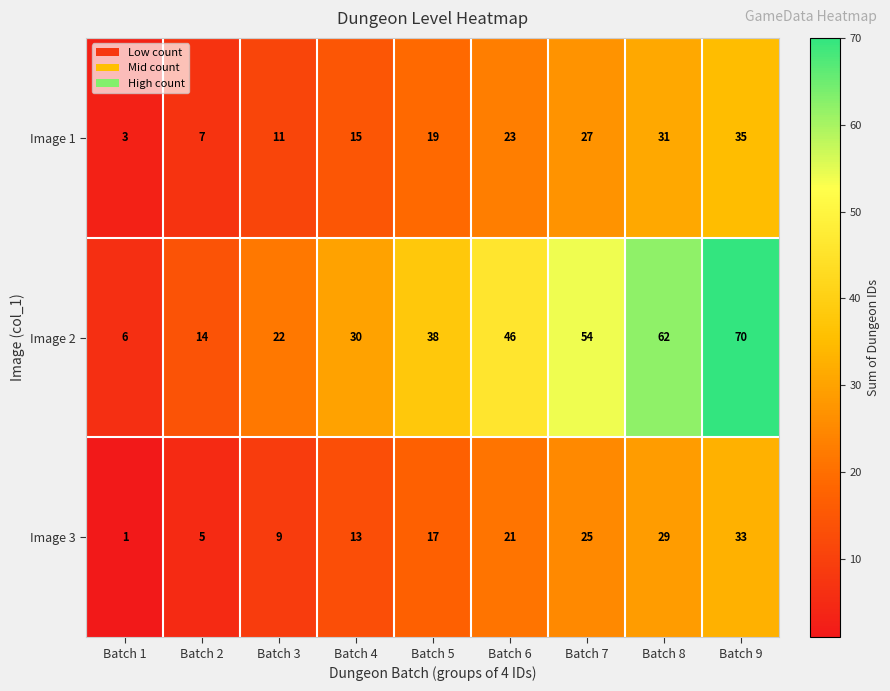

The value of Image 2 at Batch 2 is 14. True or false?

True